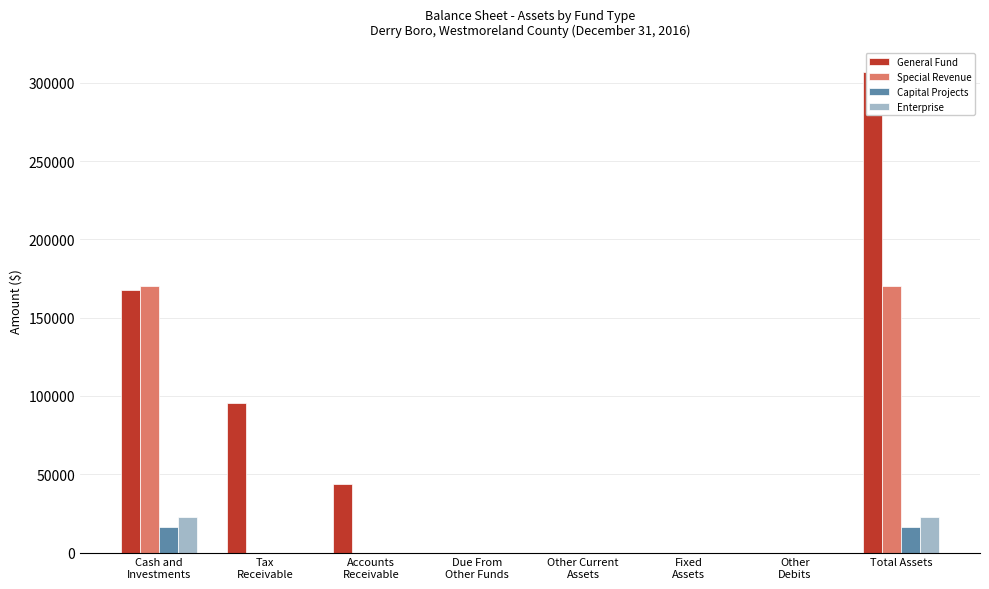

How many categories are shown in the chart?

8